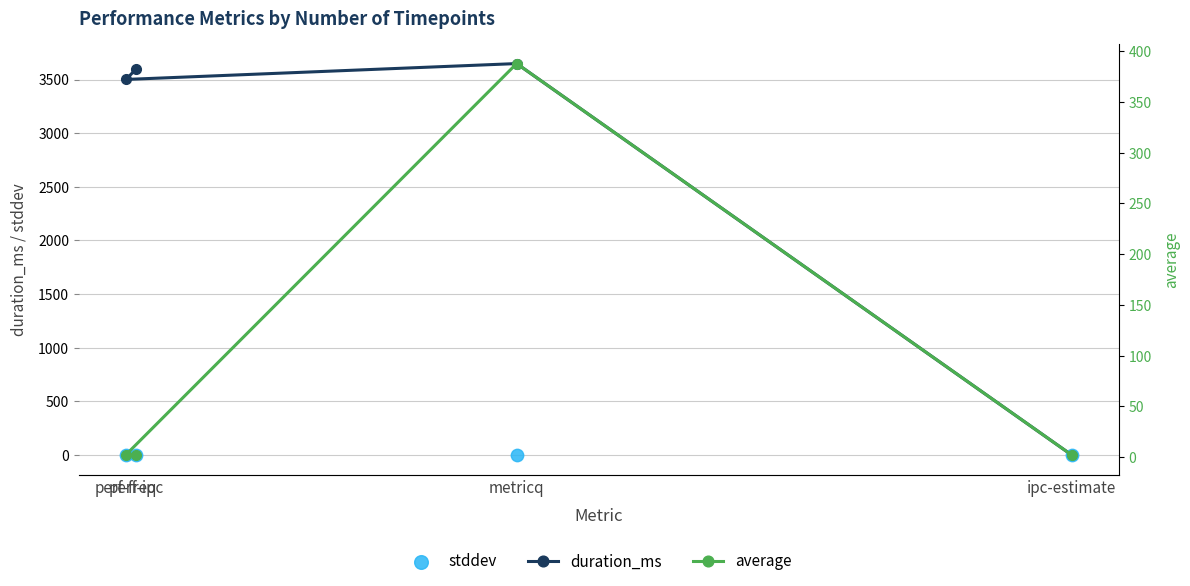

Which series has the widest spread of Y values?

duration_ms